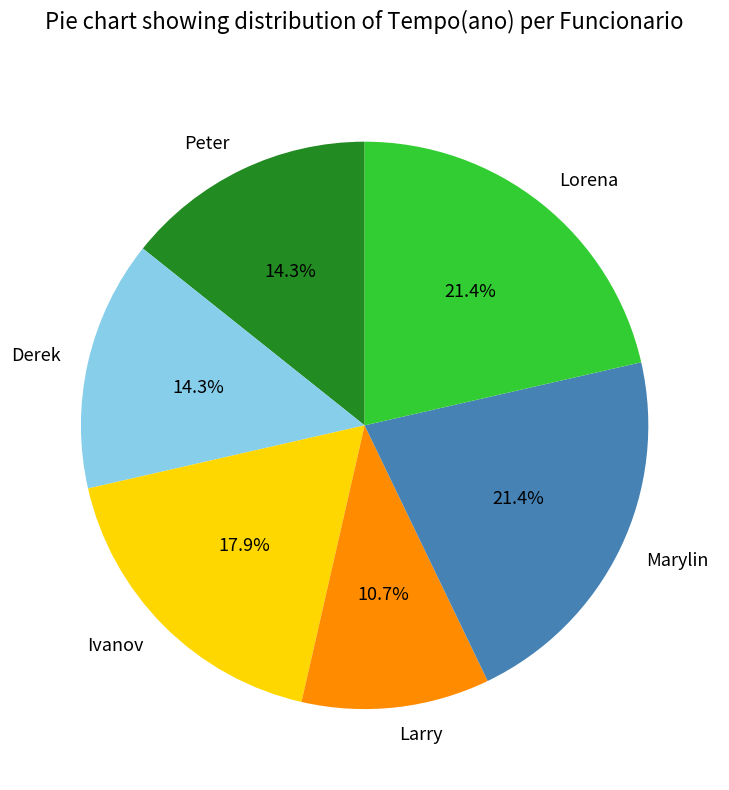

Combined, what portion of the pie is Marylin and Ivanov?

39.3%